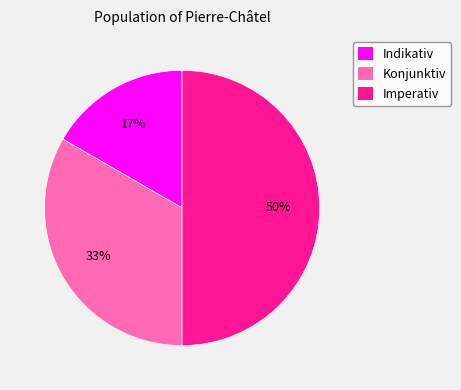

Which has a higher value, Imperativ or Konjunktiv?

Imperativ